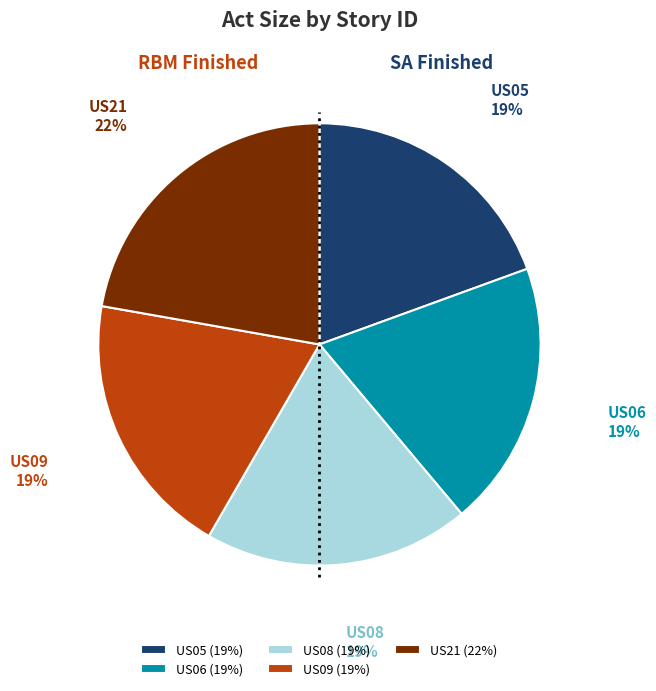

Is US09 the majority of the pie?

No